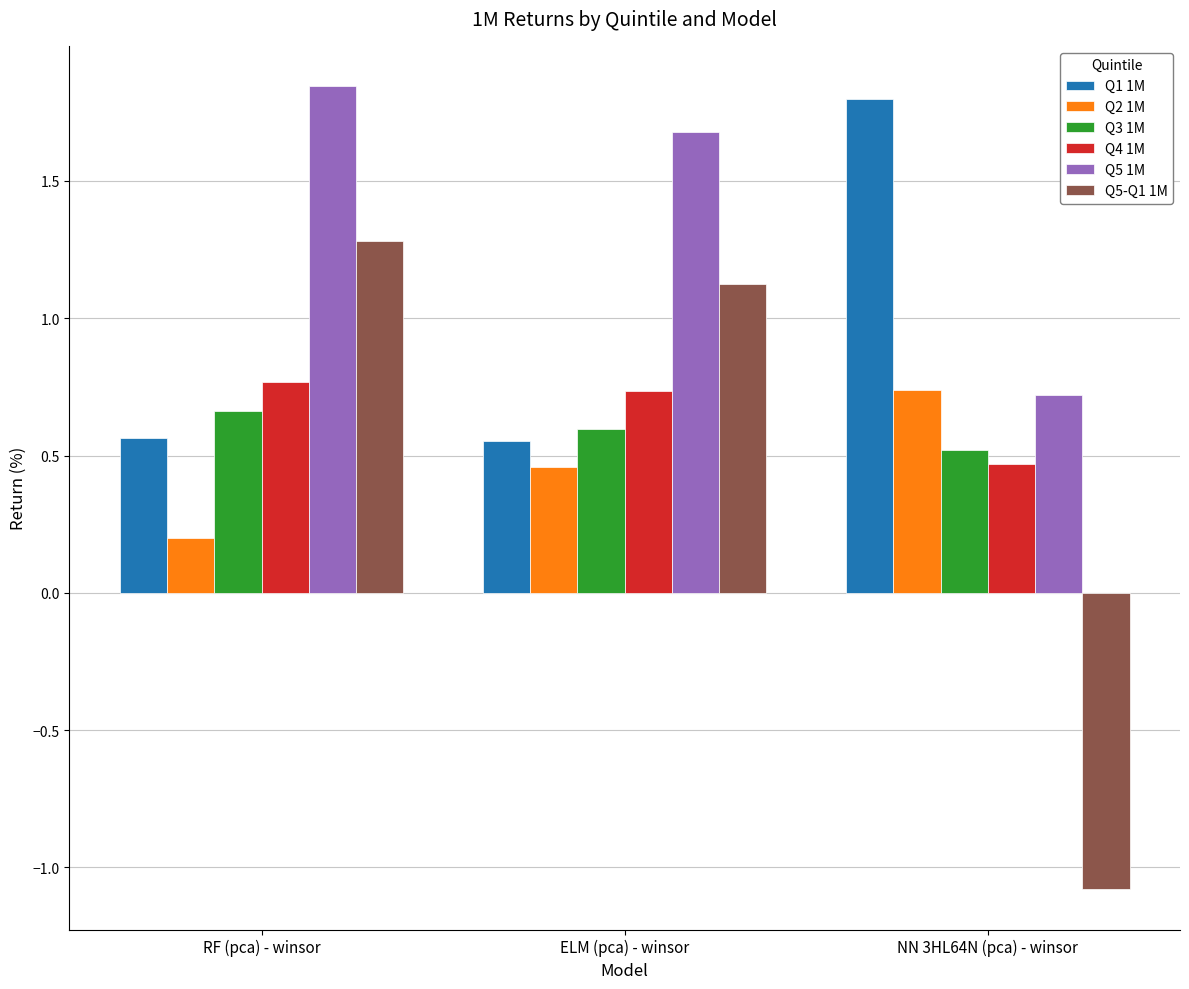

Where is Q2 1M nearest to the value 0?

RF (pca) - winsor